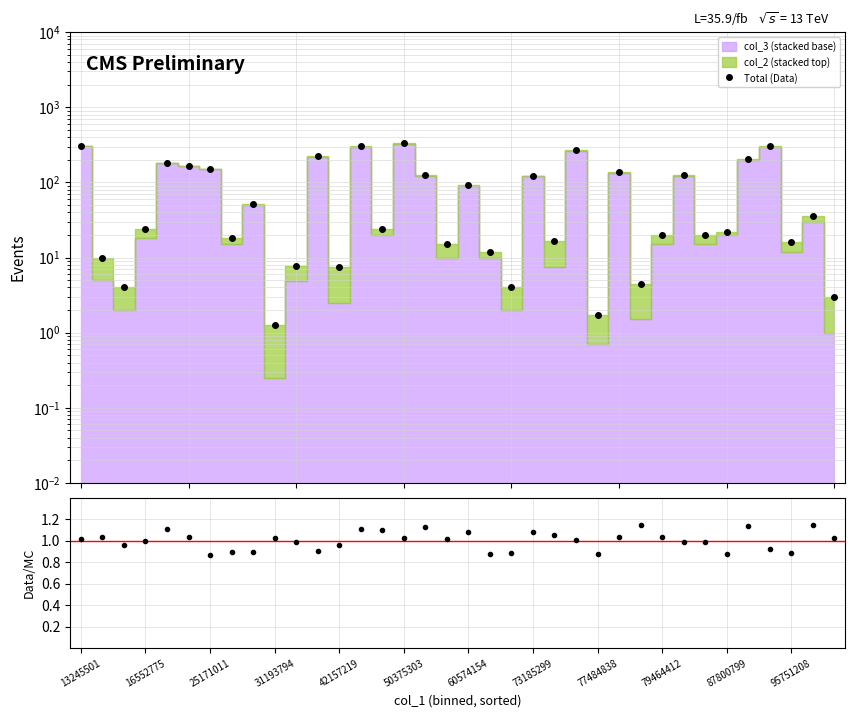

What is the spread (max minus min) of values at 19?

11.1